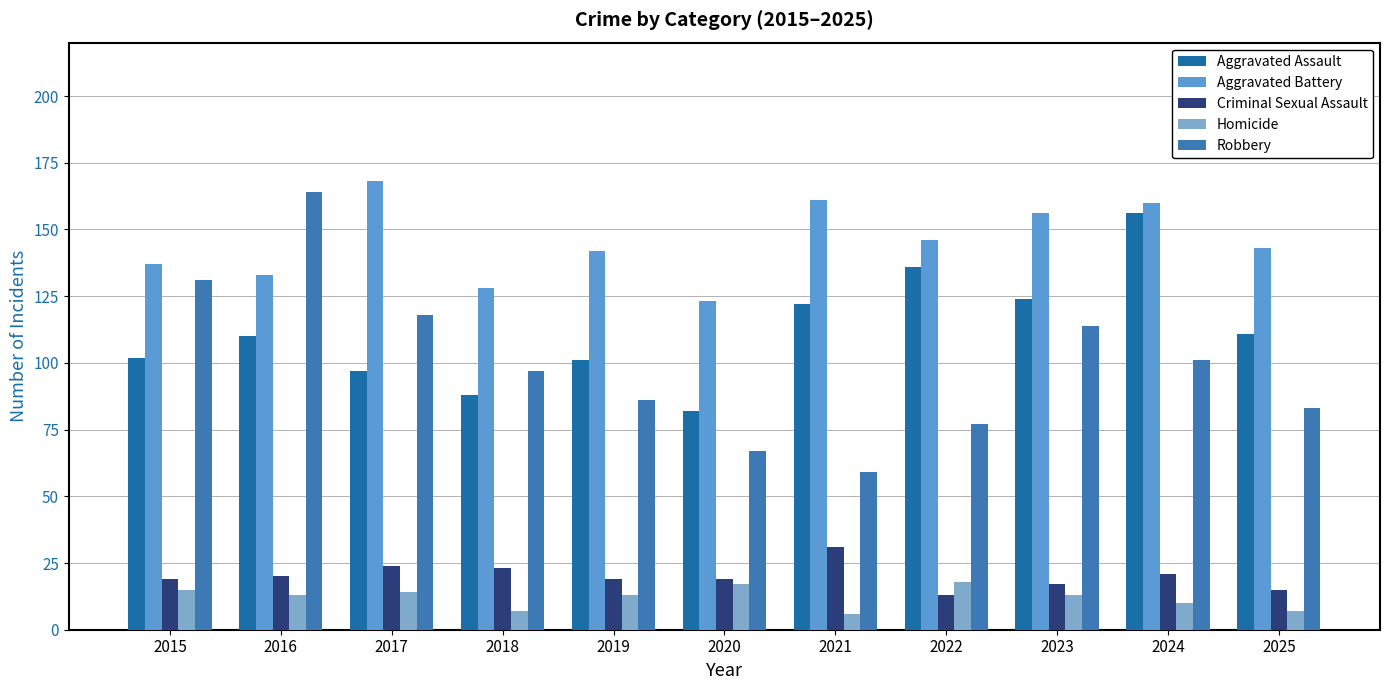

How many distinct data groups are displayed?

5